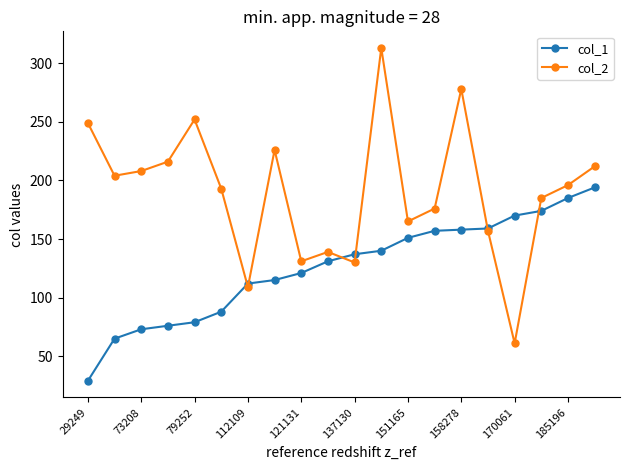

True or false: col_2 has more than 0 interior local peaks.

True